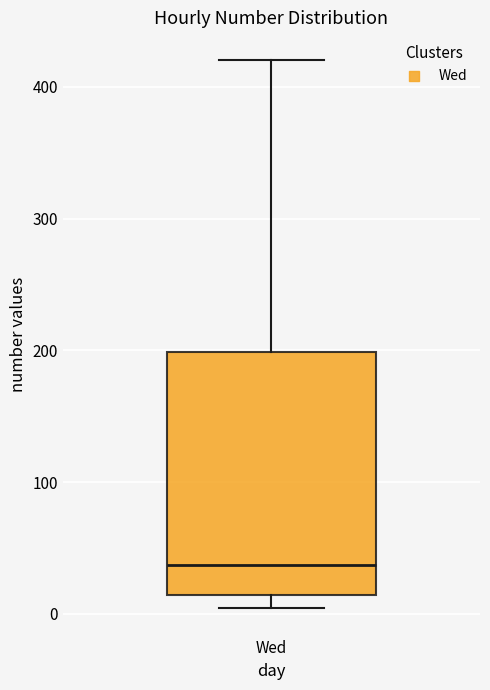

Transcribe this box plot: give where the median line is, the range the box spans, and where the two whiskers end, as read against the y-axis. The values are not printed on the chart, so give them approximately, as read against the axis.

median 40, box 10 to 200, whiskers 0 to 420